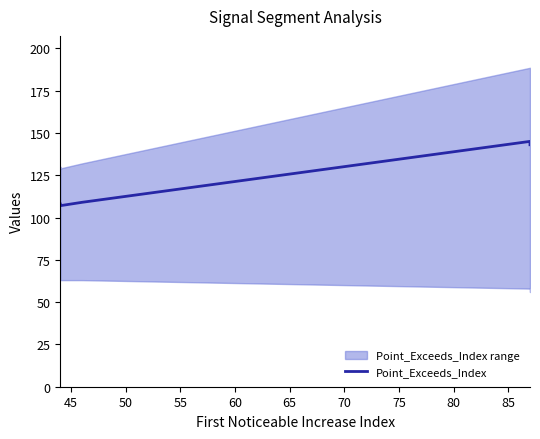

Reading left to right, list all the values displayed in this chart.

108	107	109	145	143